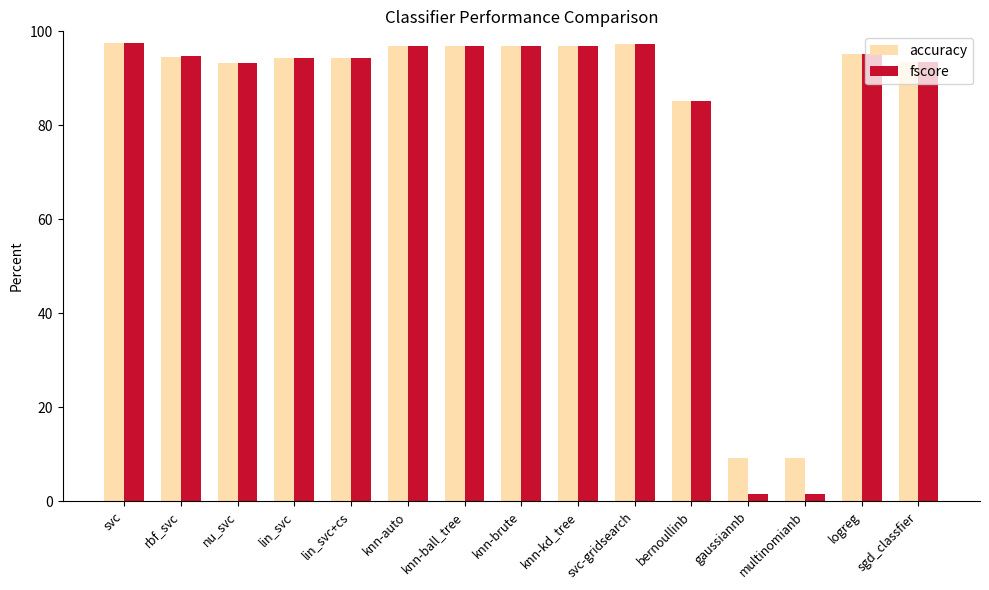

What is the total value across all series at svc?

195.0